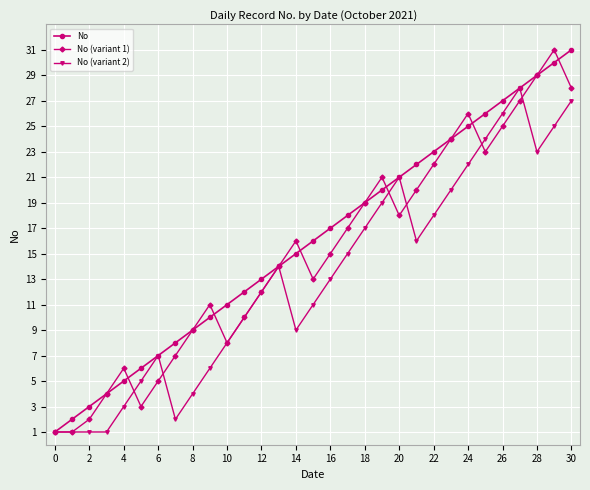

List the series in order of their overall mean, lowest first.

No (variant 2), No (variant 1), No